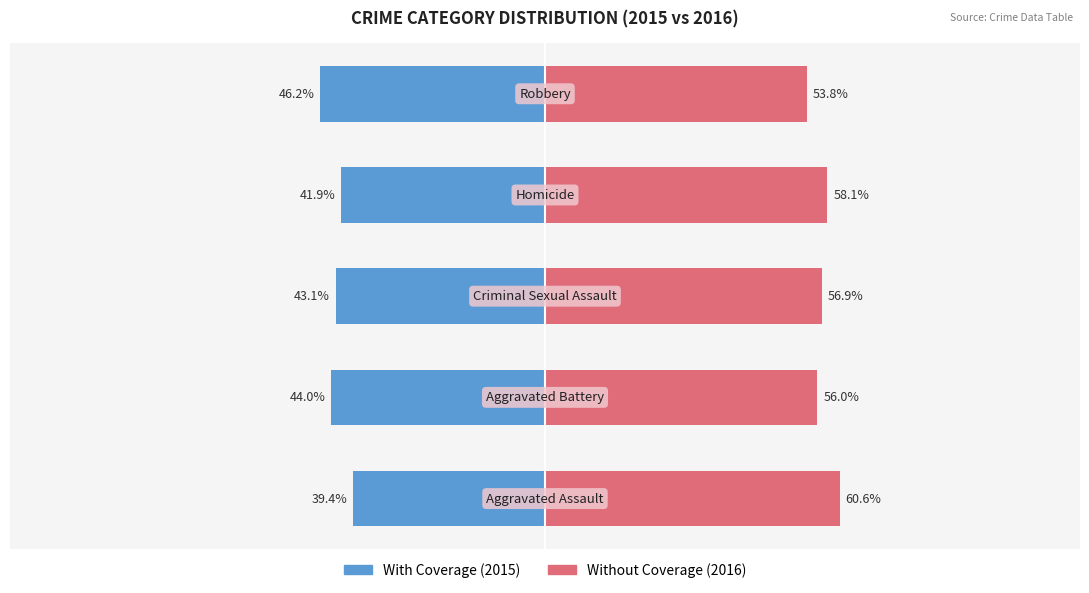

At how many categories does at least one series exceed 5?

5